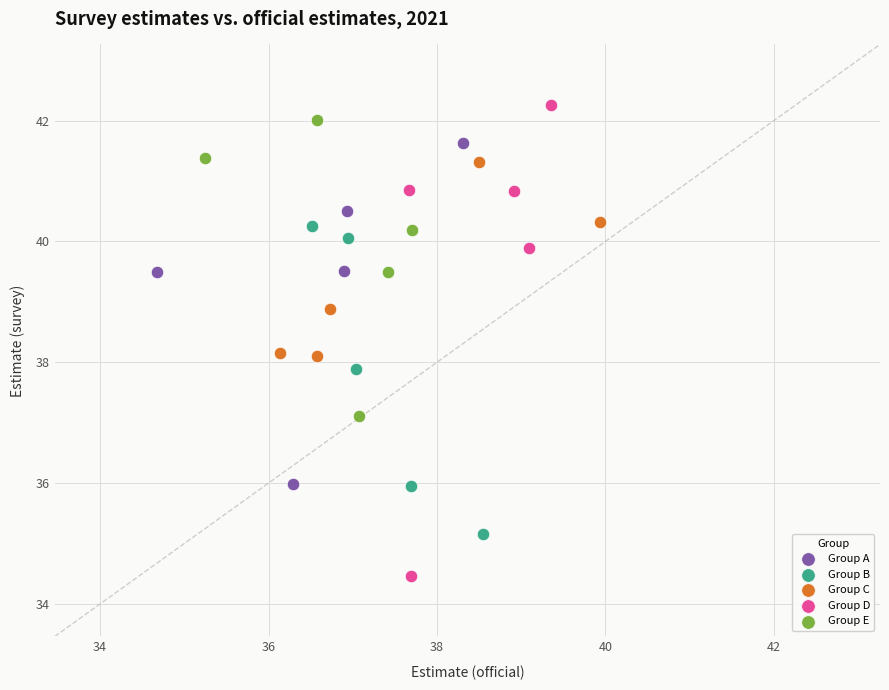

Which series has the largest Y range (max minus min)?

Group D